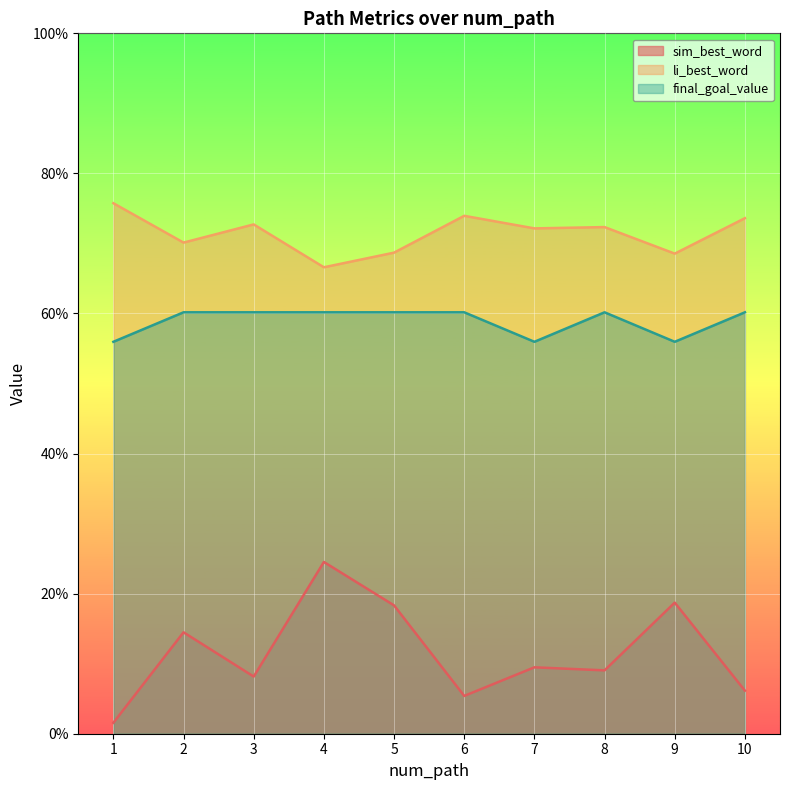

True or false: final_goal_value and sim_best_word cross at least once.

False